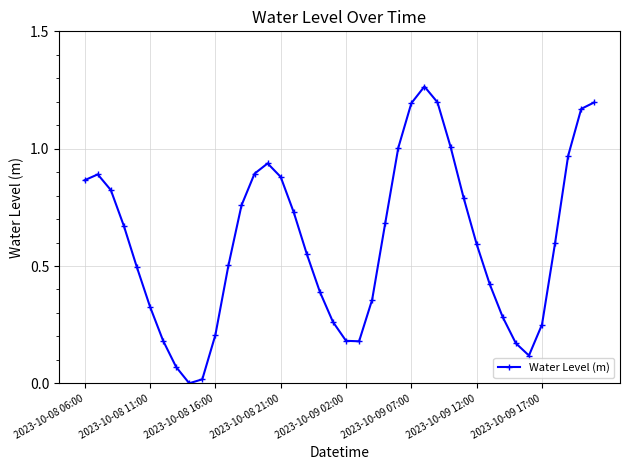

How many points are lower than both their immediate neighbors (excluding endpoints)?

3